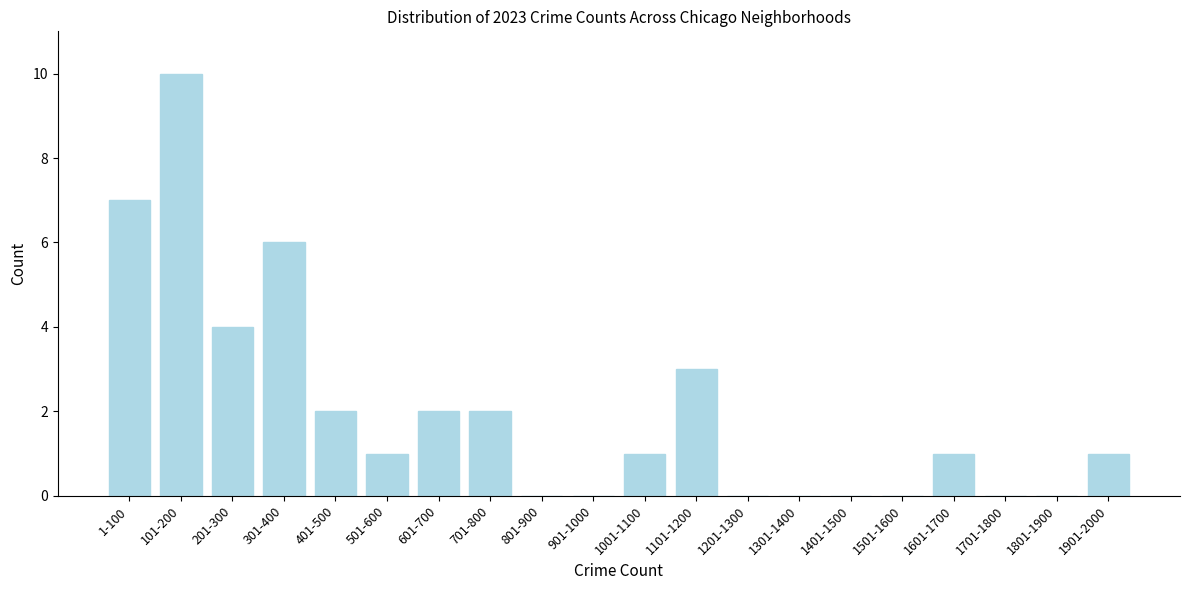

Reading left to right, list all the values displayed in this chart.

1-100=7	101-200=10	201-300=4	301-400=6	401-500=2	501-600=1	601-700=2	701-800=2	801-900=0	901-1000=0	1001-1100=1	1101-1200=3	1201-1300=0	1301-1400=0	1401-1500=0	1501-1600=0	1601-1700=1	1701-1800=0	1801-1900=0	1901-2000=1